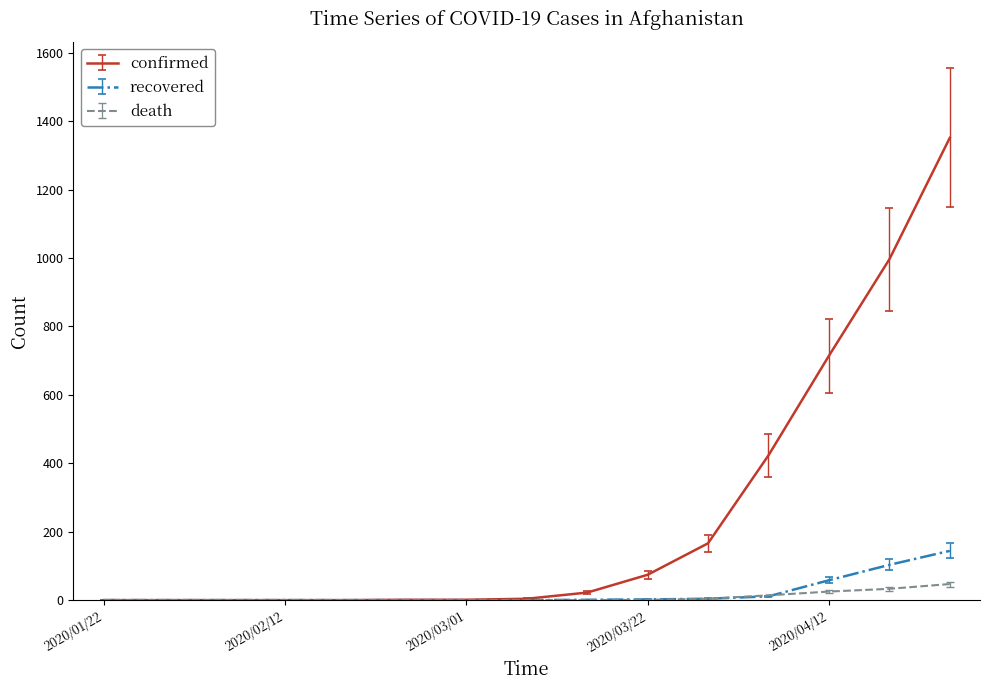

List the series in order of their peak value, lowest first.

death, recovered, confirmed